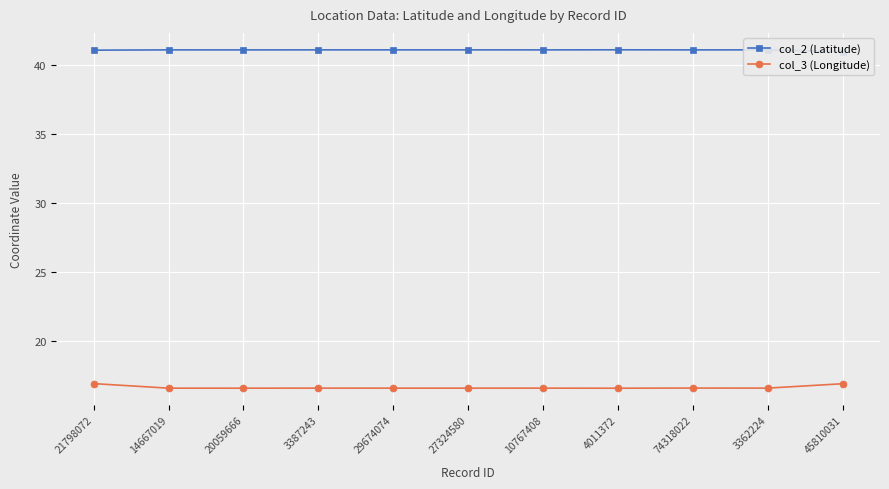

Is the value of col_2 (Latitude) at 21798072 greater than the value of col_3 (Longitude) at 20059666?

Yes